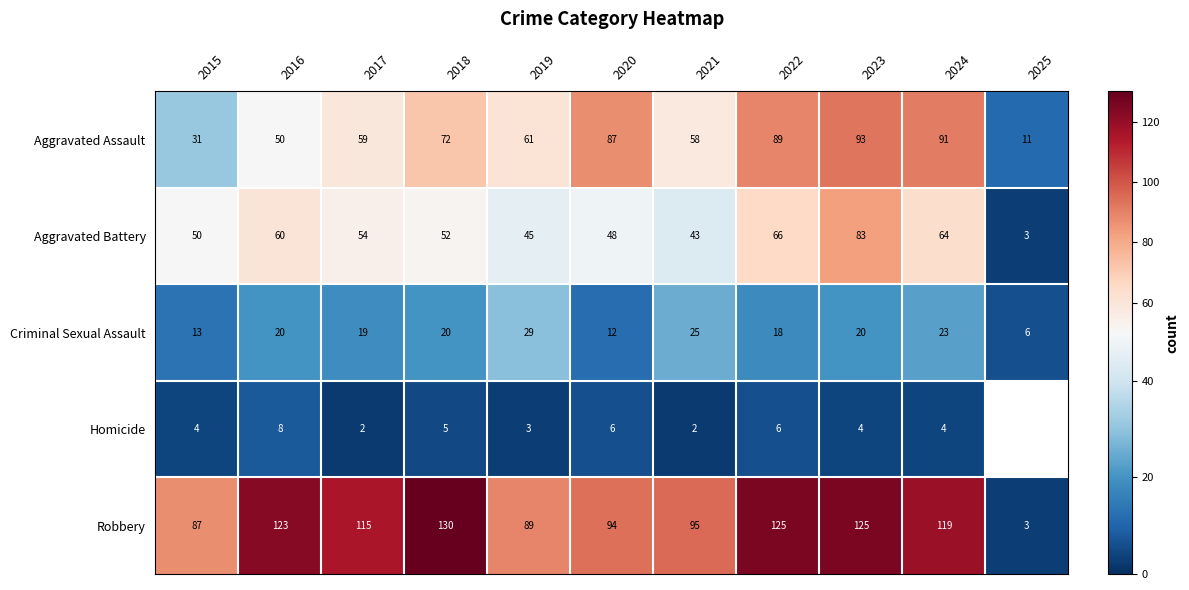

The value of Criminal Sexual Assault at 2021 is 41.3. True or false?

False